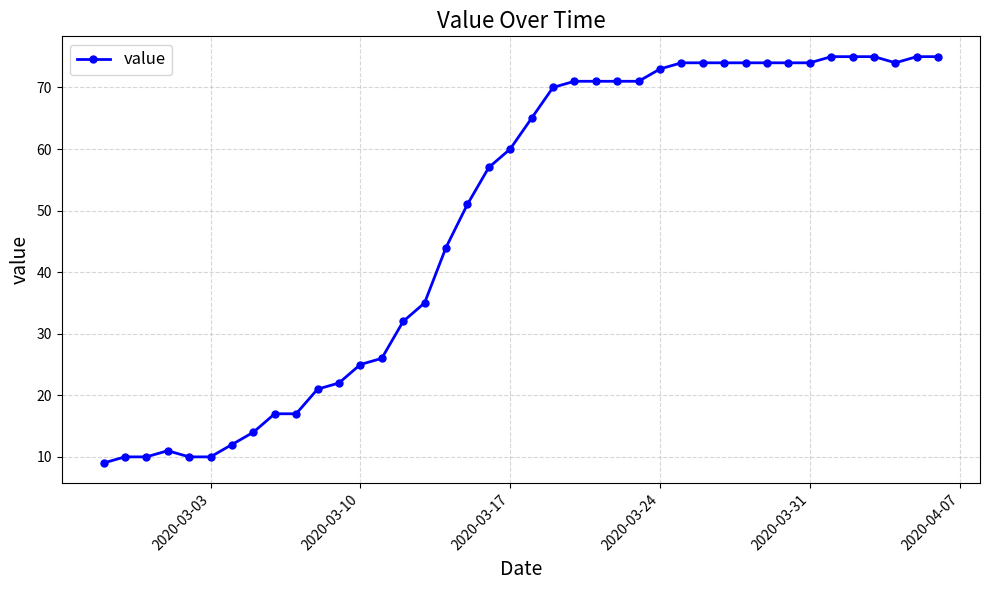

What is the minimum value shown in the chart?

9